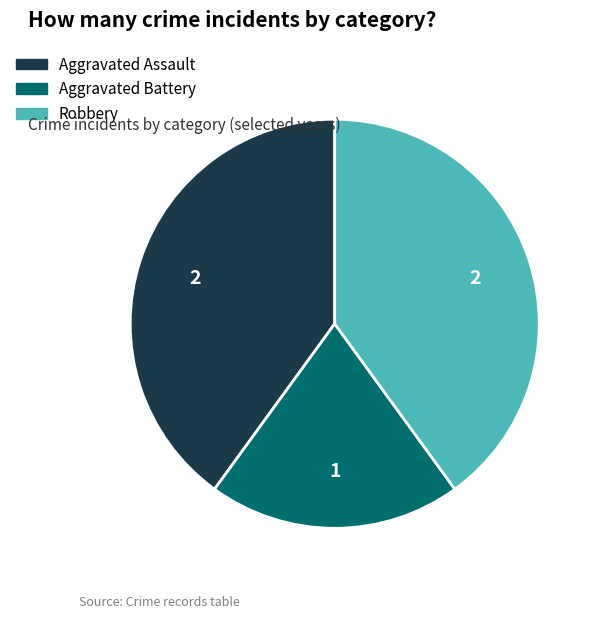

Do Aggravated Assault and Aggravated Battery together represent more than half of the pie?

Yes